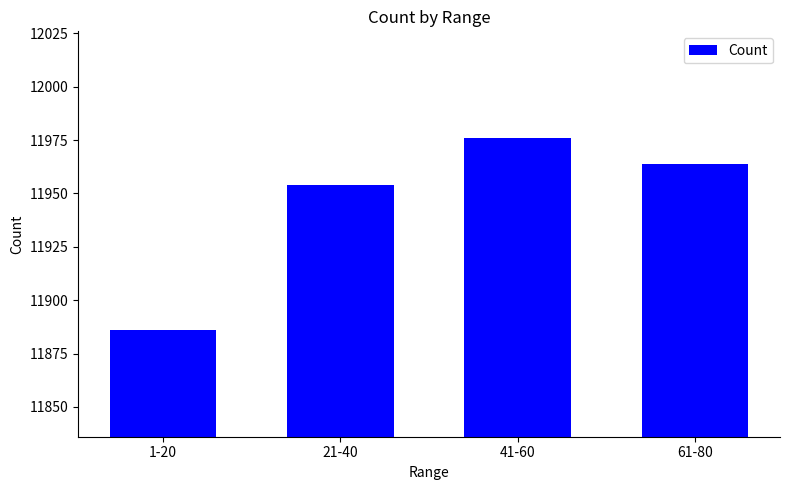

What is the value of the 3rd bar from the left?

11976